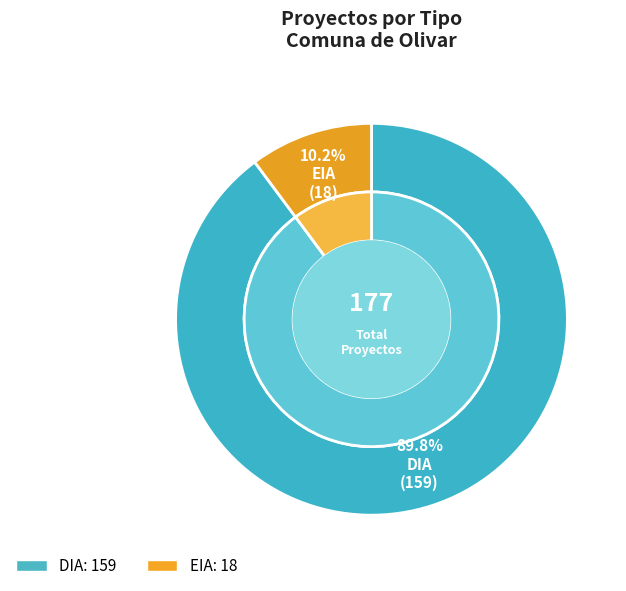

To the nearest percent, what is the combined percentage of DIA and EIA?

100%